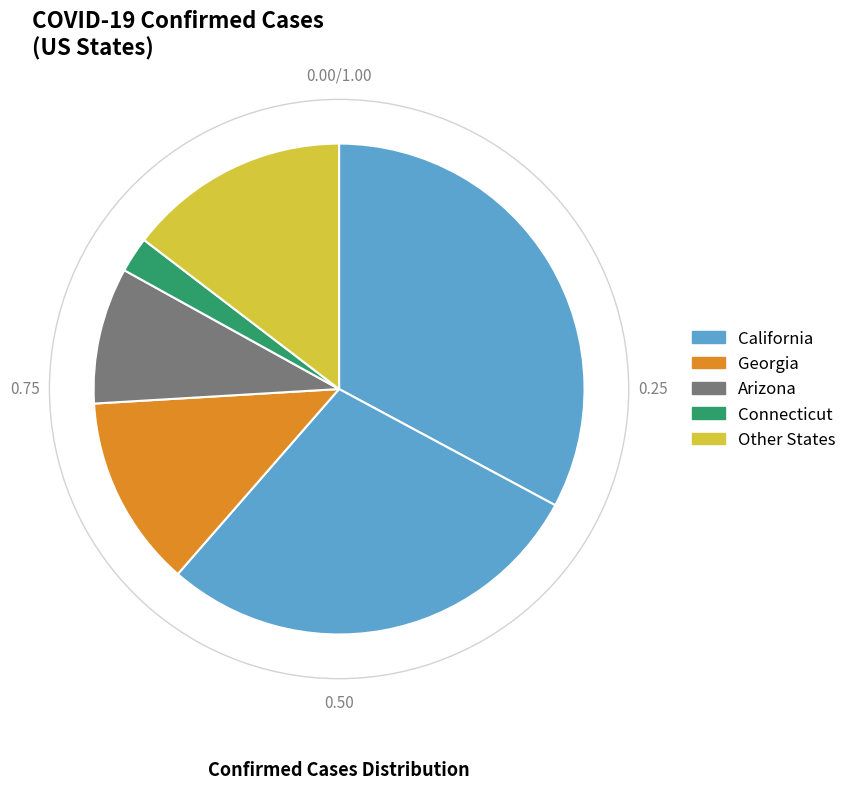

Count the number of slices in the pie.

6